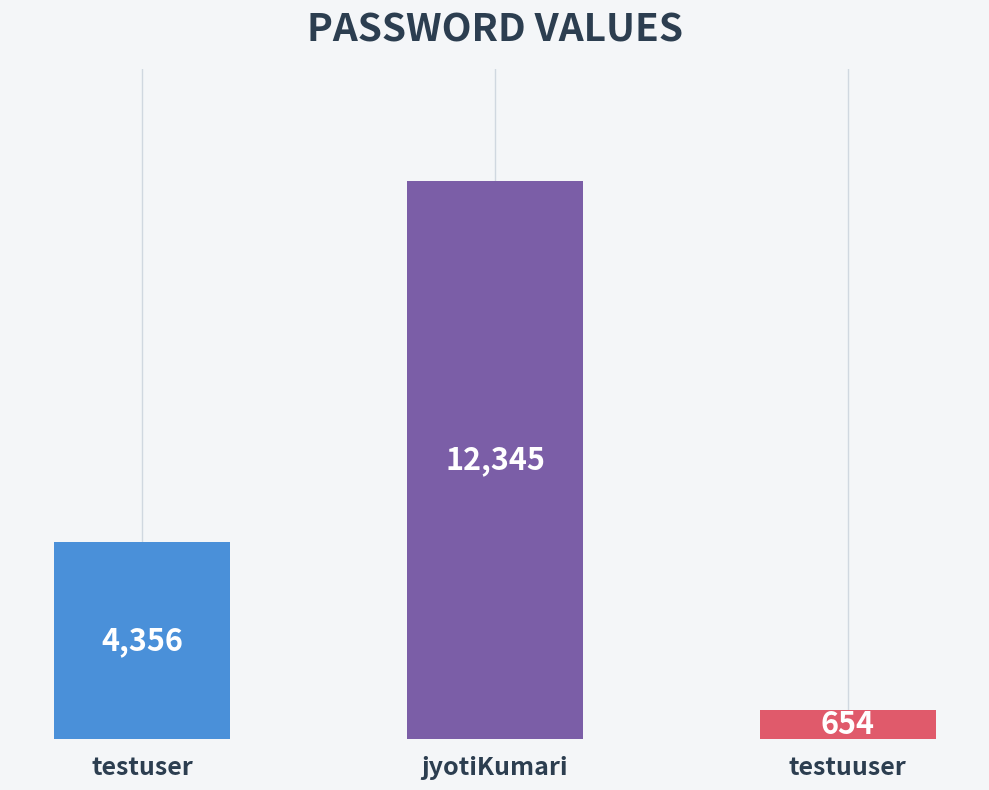

Rank the categories by value from highest to lowest.

jyotiKumari, testuser, testuuser